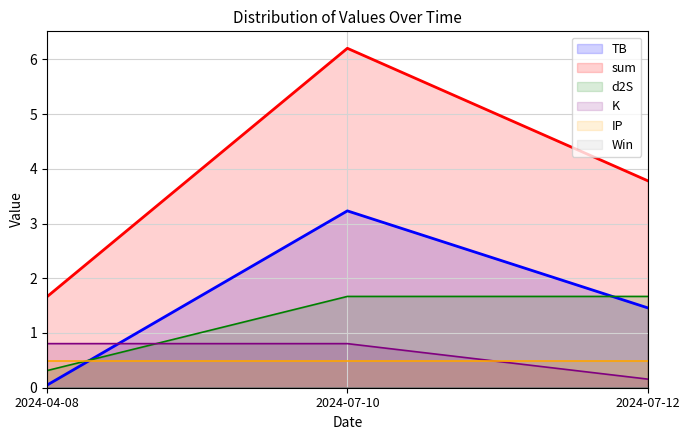

What is the value of the K point at the 1st from the left?

0.8